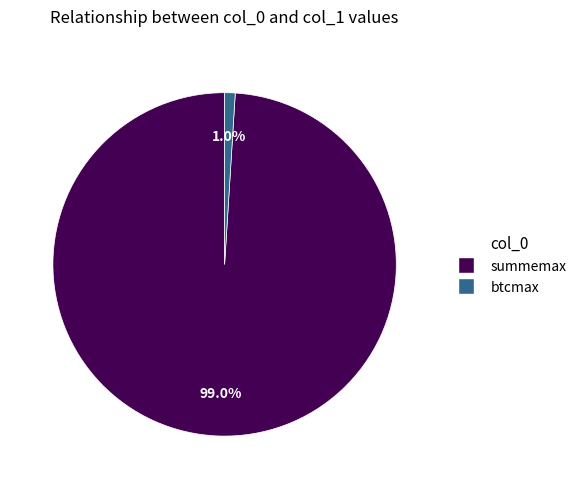

What is the largest slice in the pie chart?

summemax